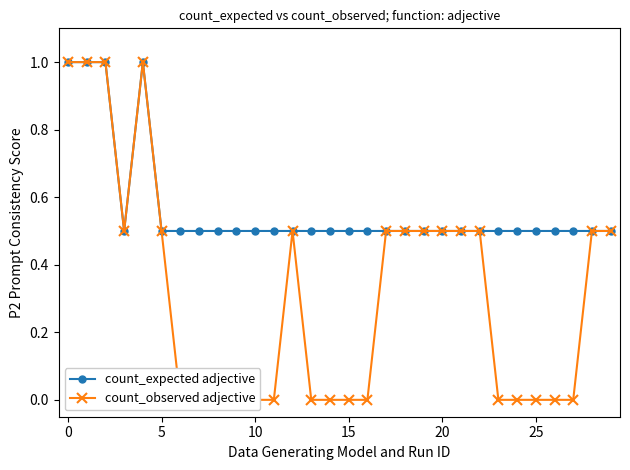

Is it true that count_expected adjective equals 0.1 at 24?

False